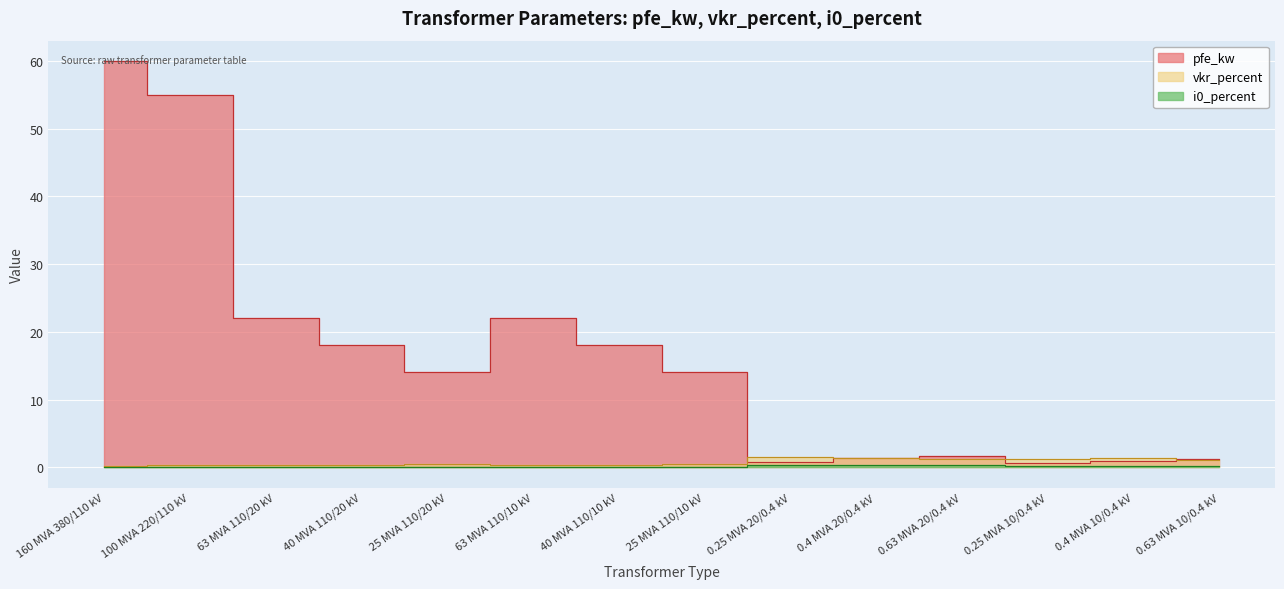

At 160 MVA 380/110 kV, list the series in order from largest to smallest.

pfe_kw, vkr_percent, i0_percent